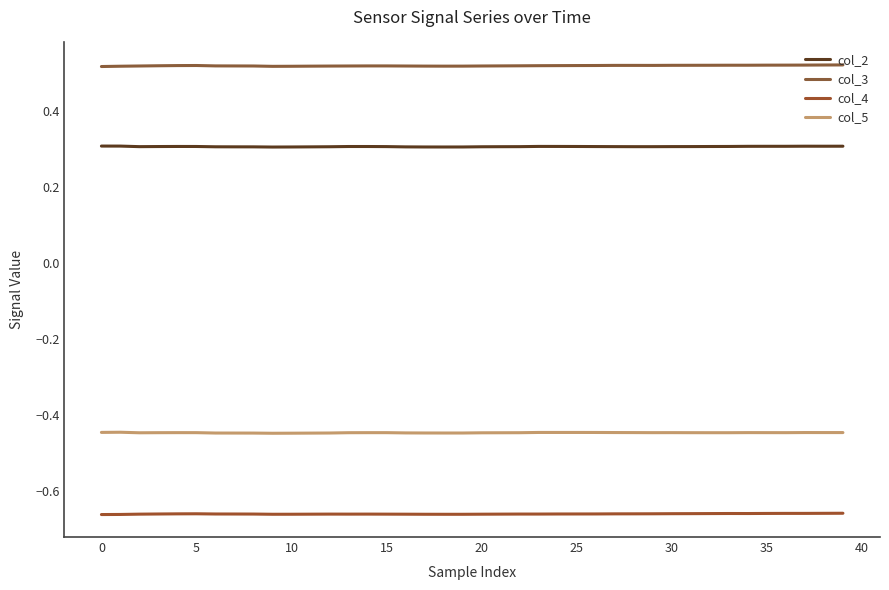

True or false: col_3 and col_5 cross at least once.

False